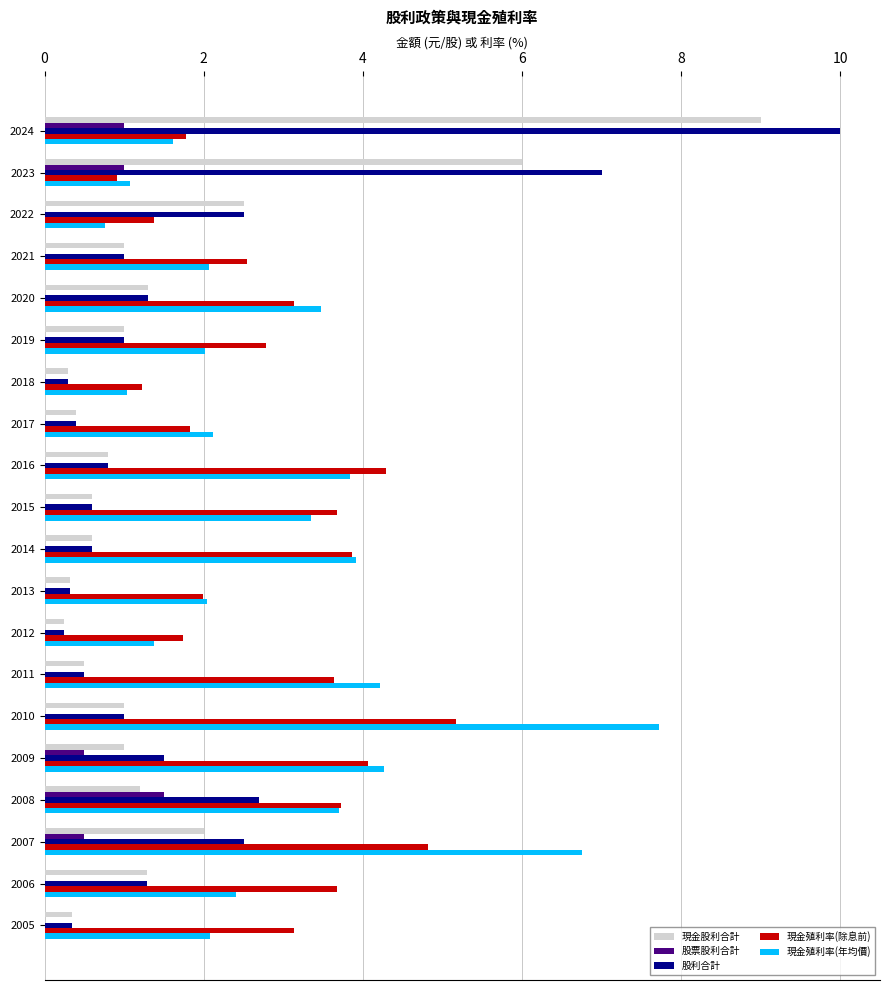

What is the total value across all series at 2015?

8.2